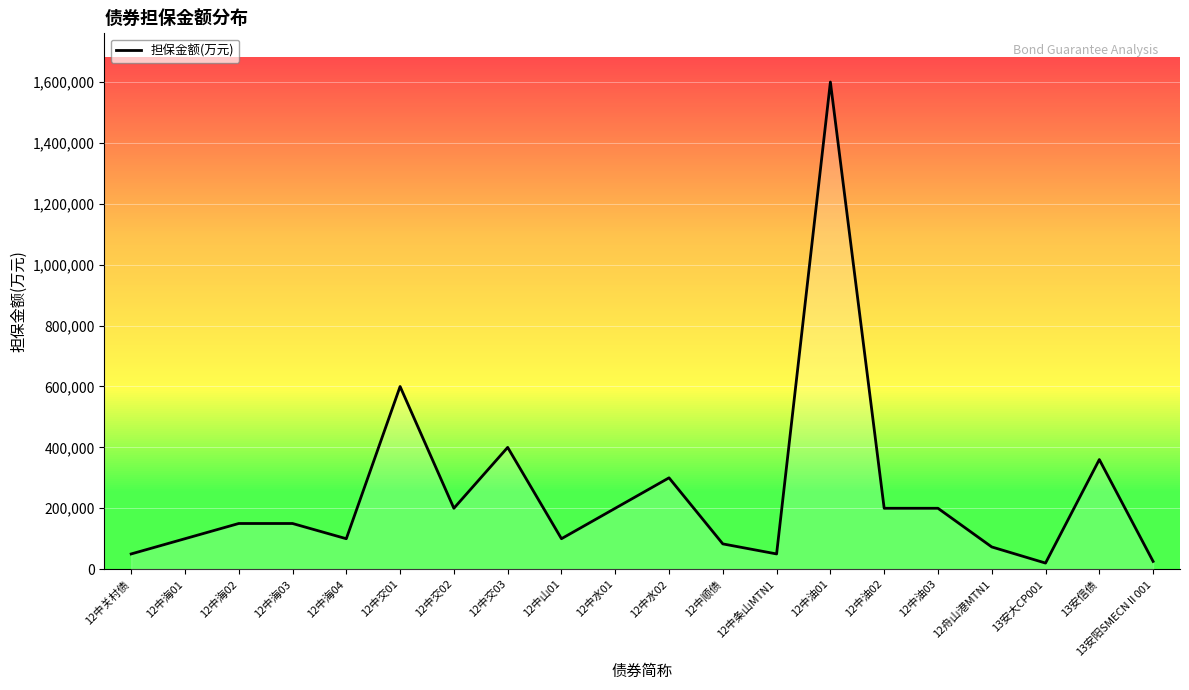

What is the smallest value displayed?

20000